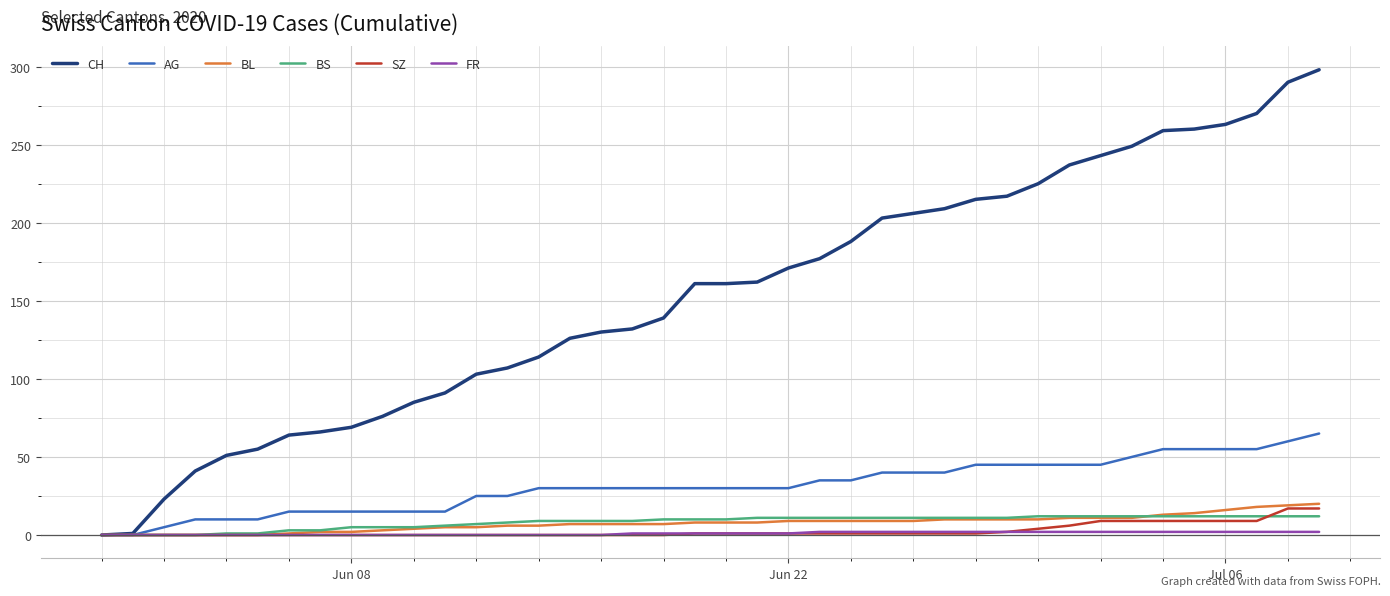

Which series has the largest range (max minus min)?

CH